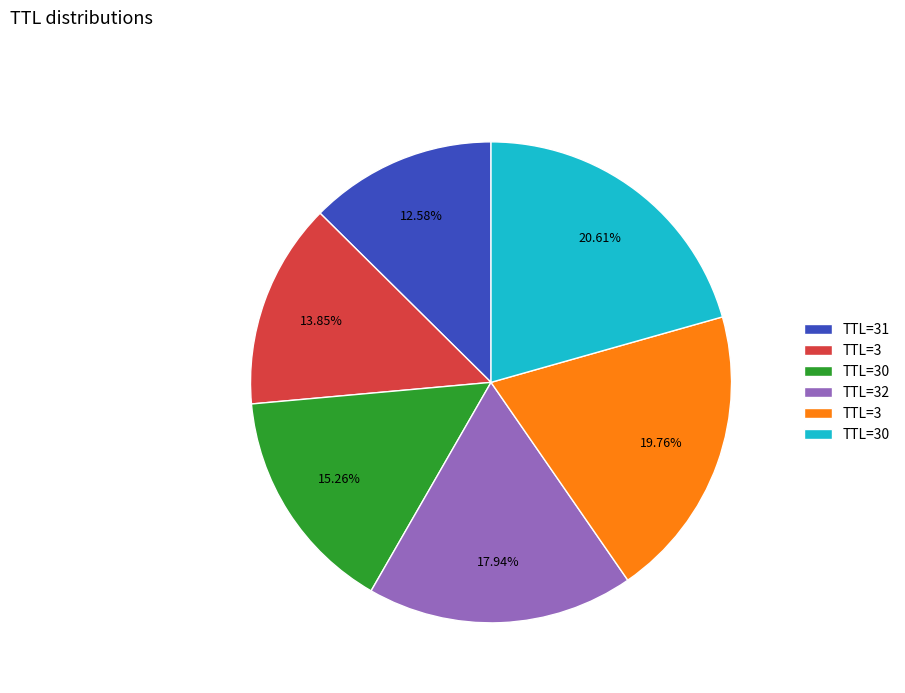

Is there any slice that represents more than half of the pie?

No